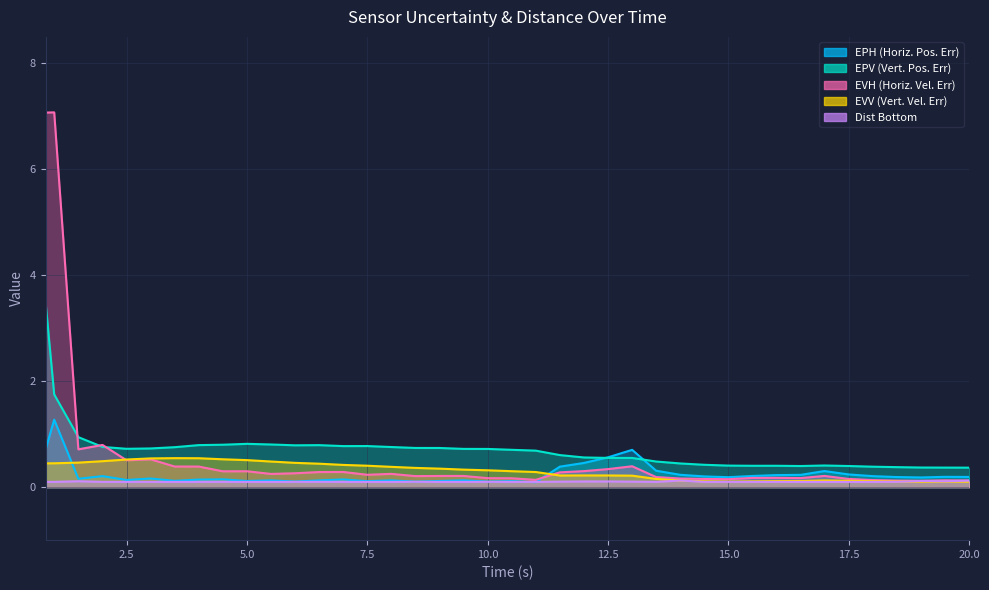

What is the difference between the maximum and minimum values in the epv series?

3.1